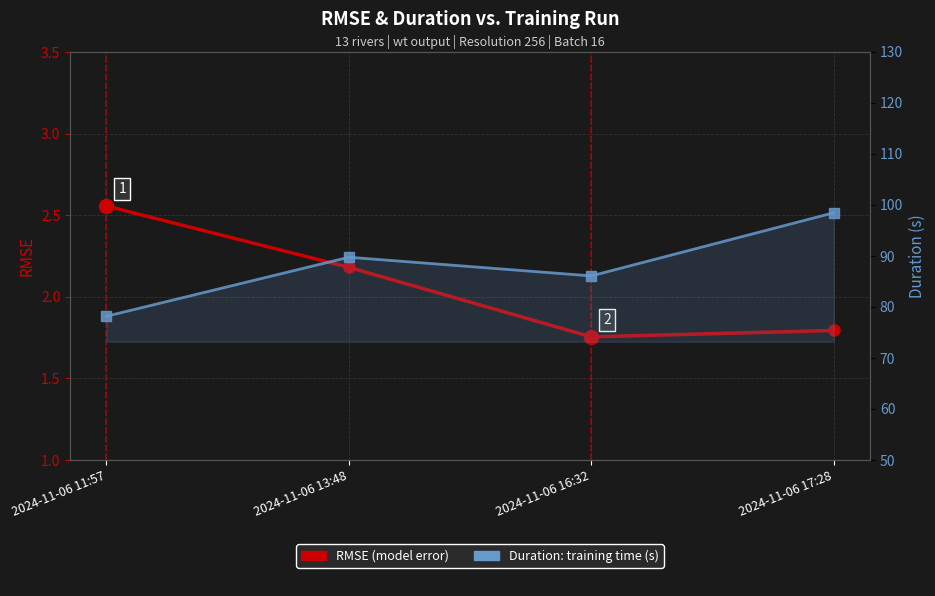

Reading left to right, what are all the values shown in this chart?

RMSE: 2024-11-06 11:57=2.6	2024-11-06 13:48=2.2	2024-11-06 16:32=1.8	2024-11-06 17:28=1.8
Duration (s): 2024-11-06 11:57=78.2	2024-11-06 13:48=89.8	2024-11-06 16:32=86.1	2024-11-06 17:28=98.5